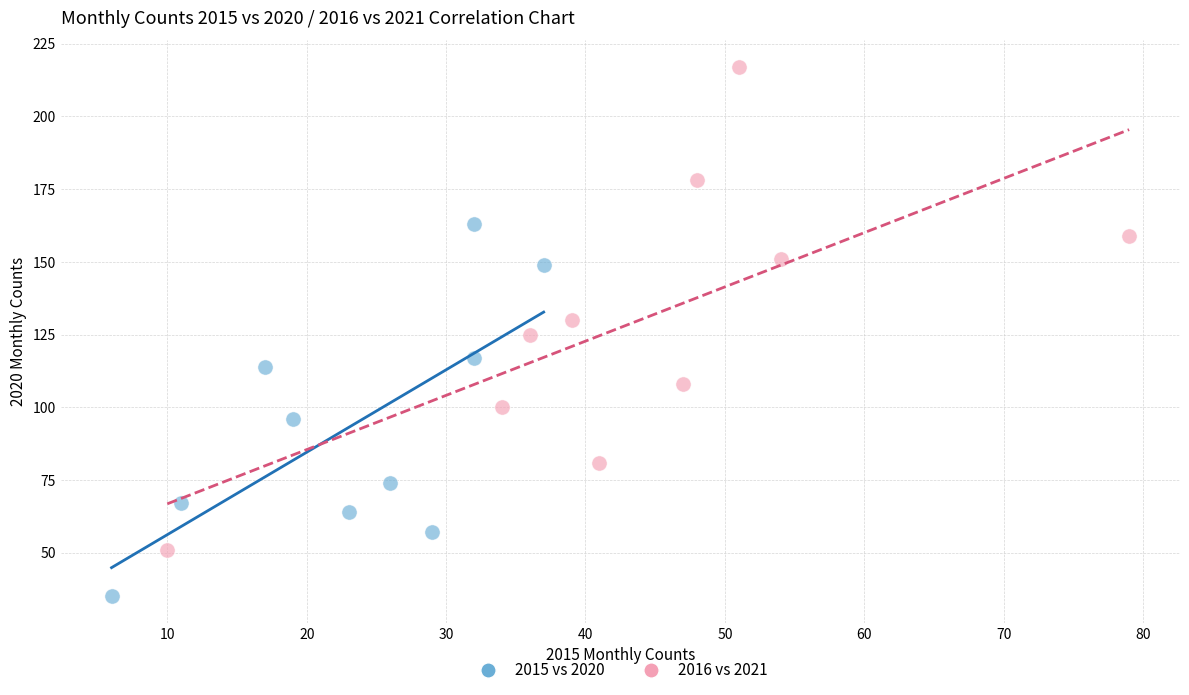

What are all the series names shown in the legend?

2015 vs 2020, 2016 vs 2021